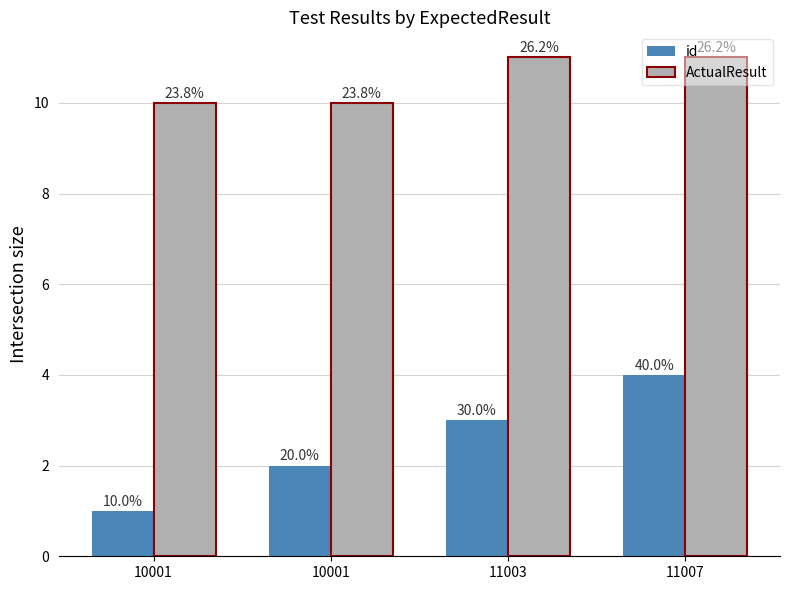

Does the chart contain any negative values?

No